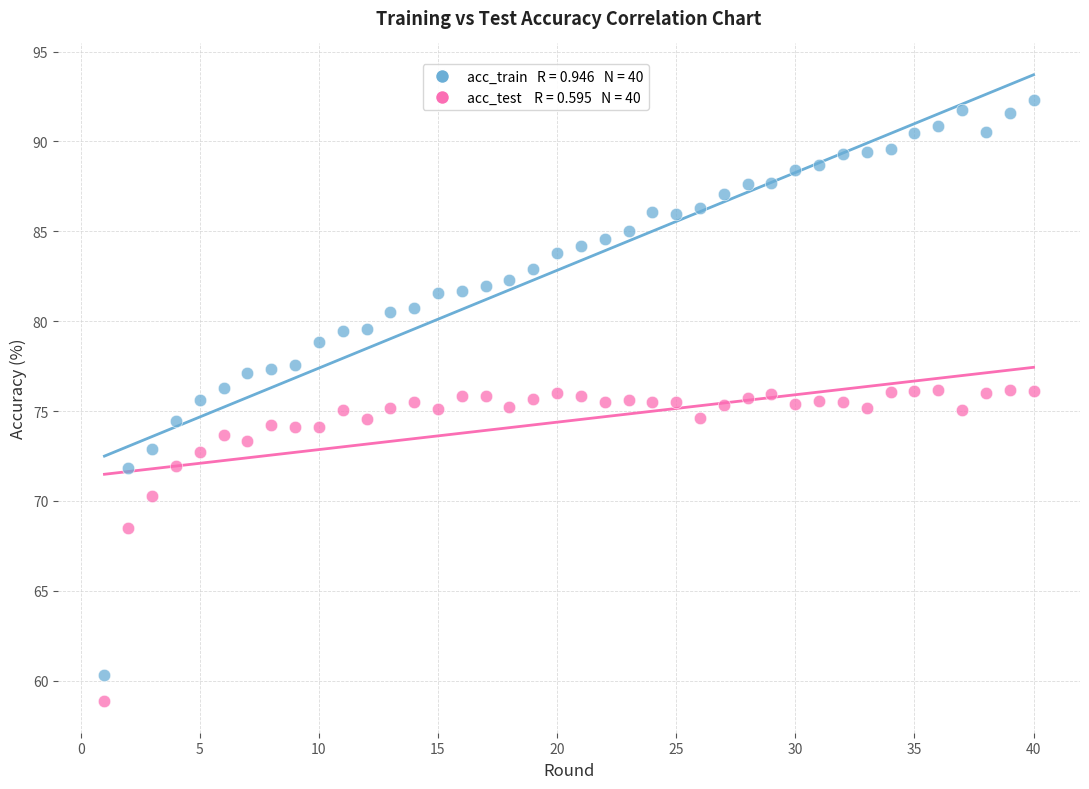

Across all data points, what is the range of X values (max minus min)?

39.0